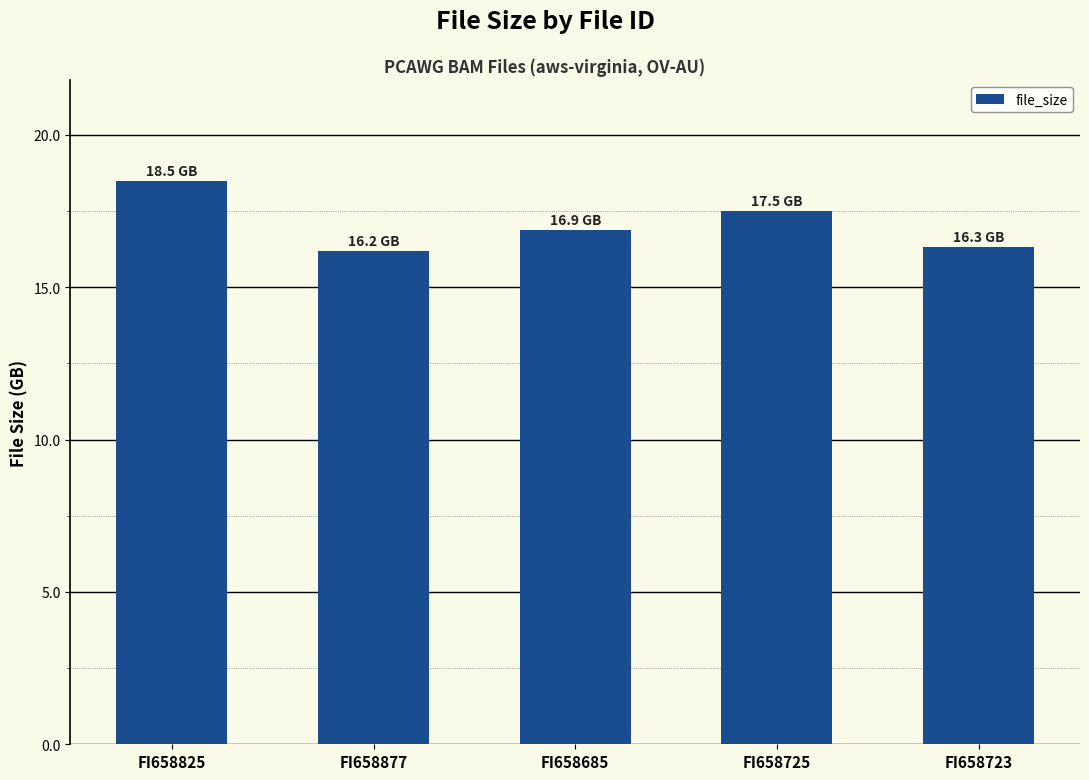

Is it true that the value at FI658725 is 11.7?

False